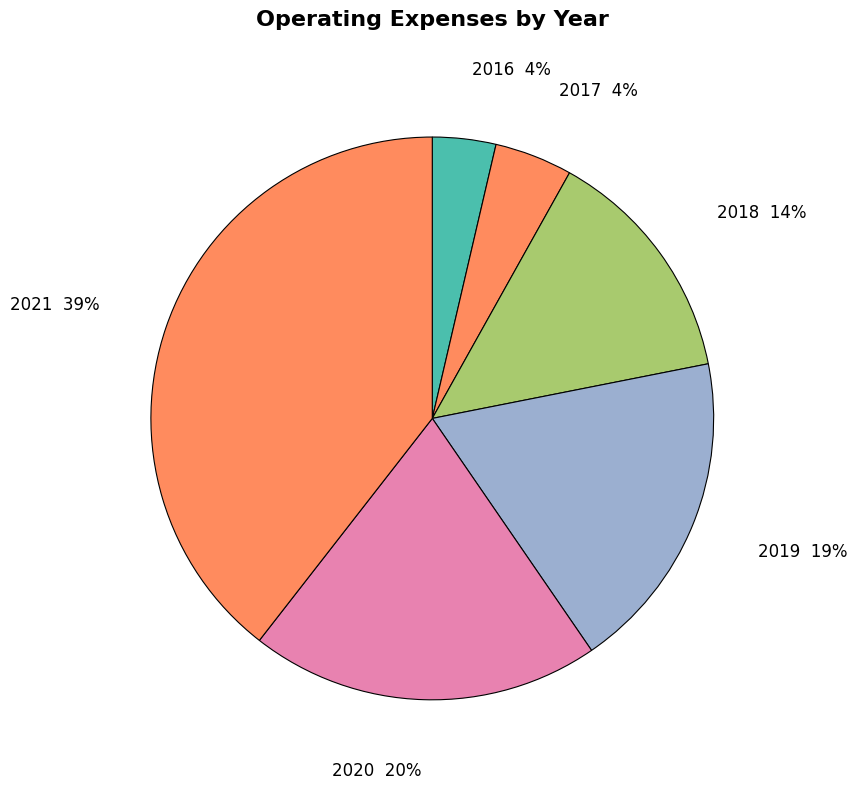

Count the number of slices in the pie.

6